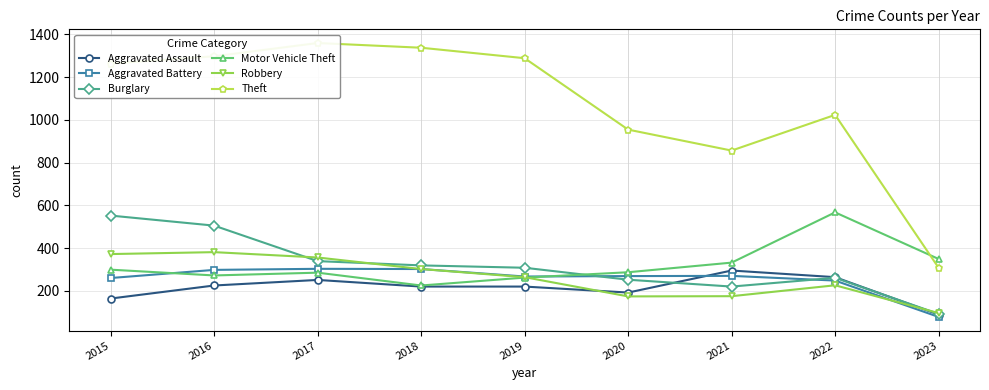

Reading right to left, list all the values displayed in this chart.

Aggravated Assault: 2023=89	2022=264	2021=295	2020=192	2019=220	2018=220	2017=251	2016=225	2015=164
Aggravated Battery: 2023=78	2022=248	2021=270	2020=269	2019=267	2018=302	2017=303	2016=298	2015=260
Burglary: 2023=92	2022=261	2021=220	2020=252	2019=308	2018=319	2017=339	2016=505	2015=552
Motor Vehicle Theft: 2023=349	2022=567	2021=332	2020=287	2019=262	2018=225	2017=285	2016=272	2015=299
Robbery: 2023=96	2022=226	2021=175	2020=174	2019=264	2018=302	2017=356	2016=381	2015=372
Theft: 2023=308	2022=1023	2021=856	2020=954	2019=1288	2018=1337	2017=1359	2016=1297	2015=1263